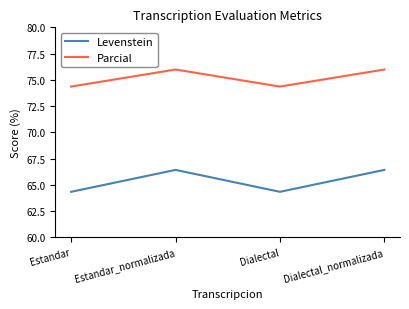

What is the sum of the Parcial values at Dialectal_normalizada and Dialectal?

150.3